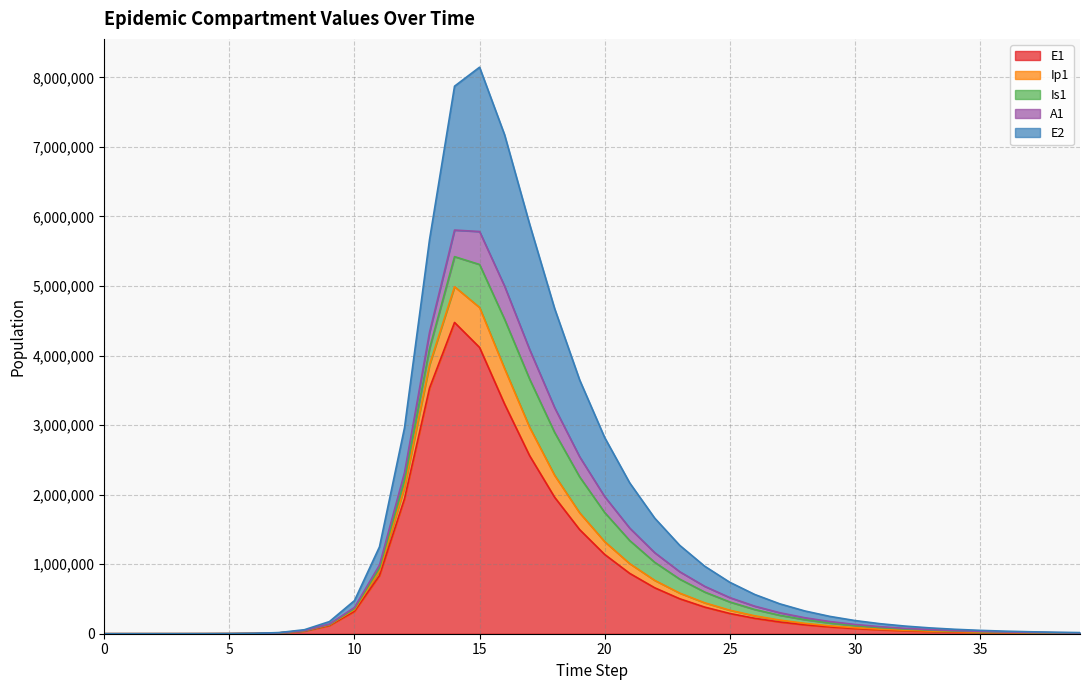

True or false: E2 has more than 2 interior local peaks.

False